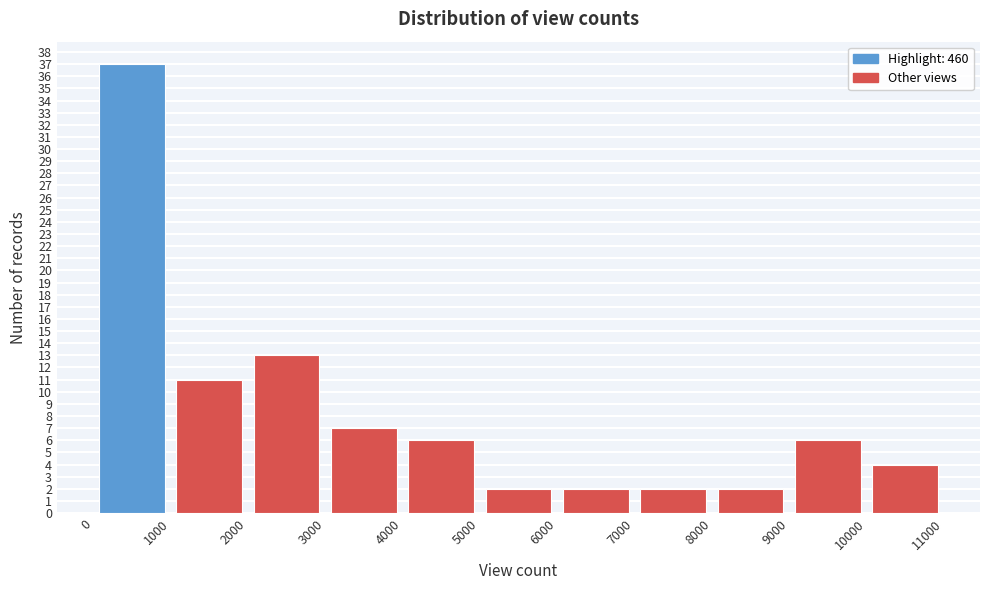

Which range on the x-axis has the tallest bar?

0 to 1000